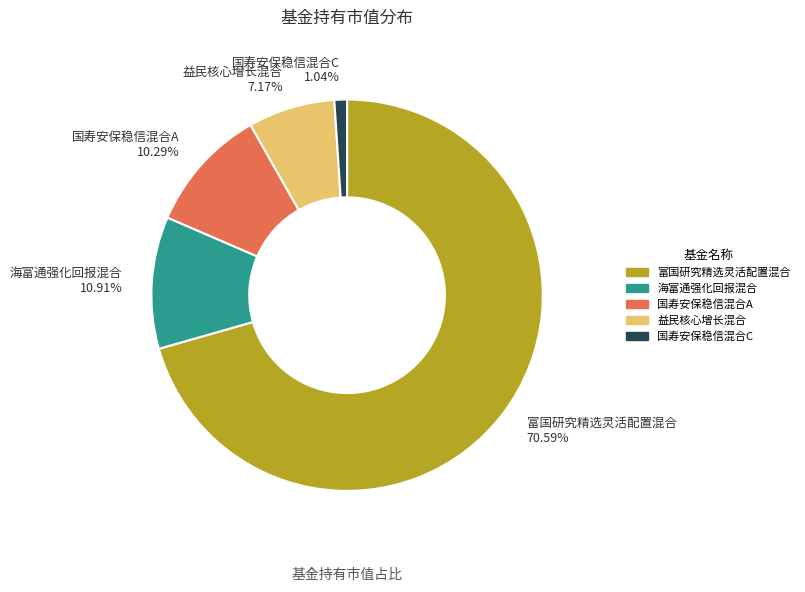

Combined, what portion of the pie is 富国研究精选灵活配置混合 and 海富通强化回报混合?

81.5%